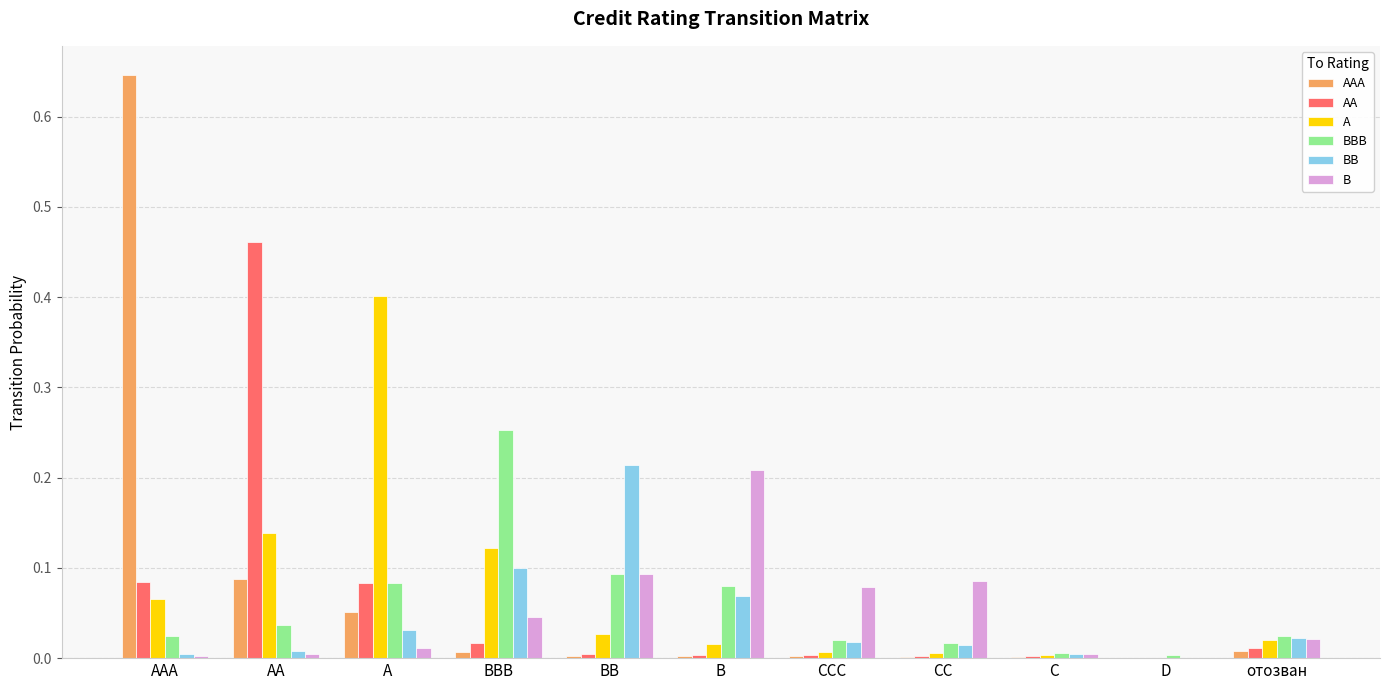

How many groups of bars are there?

11